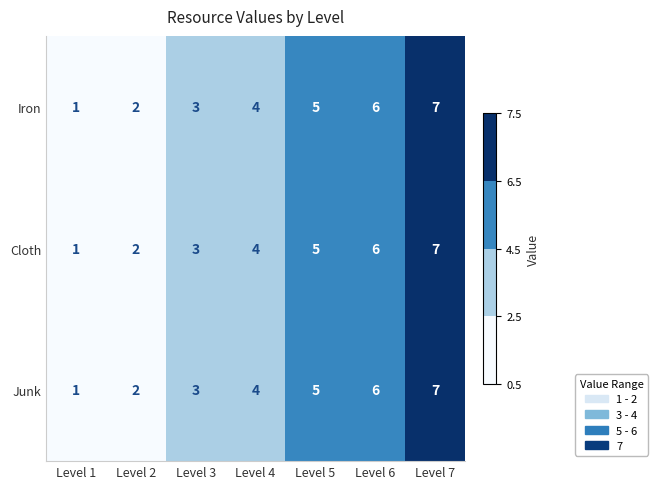

What is the sum of all Iron values?

28